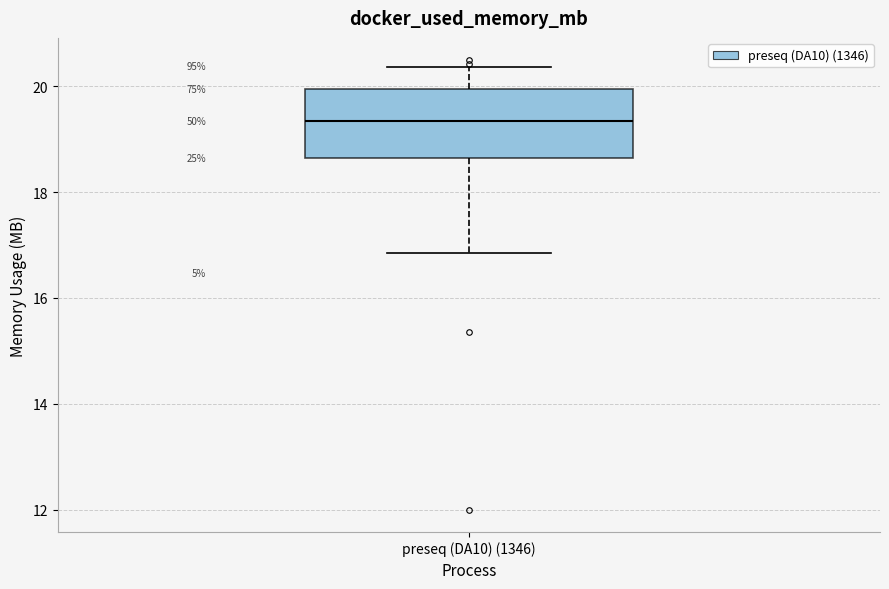

Where is the lower edge of the box for preseq (DA10) (1346) on the y-axis? The values are not printed on the chart, so give them approximately, as read against the axis.

18.6